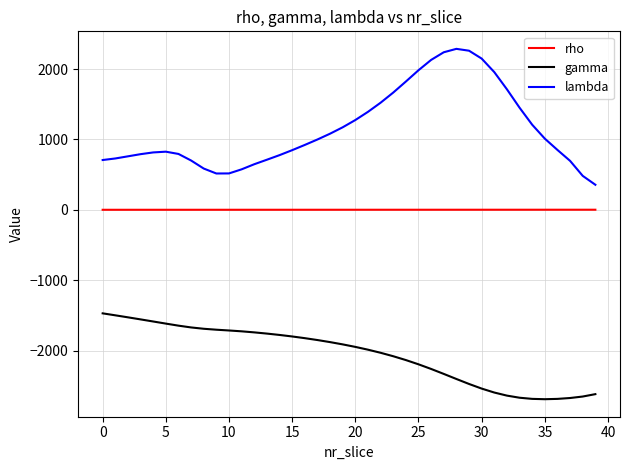

What is the highest value of the lambda series?

2287.5